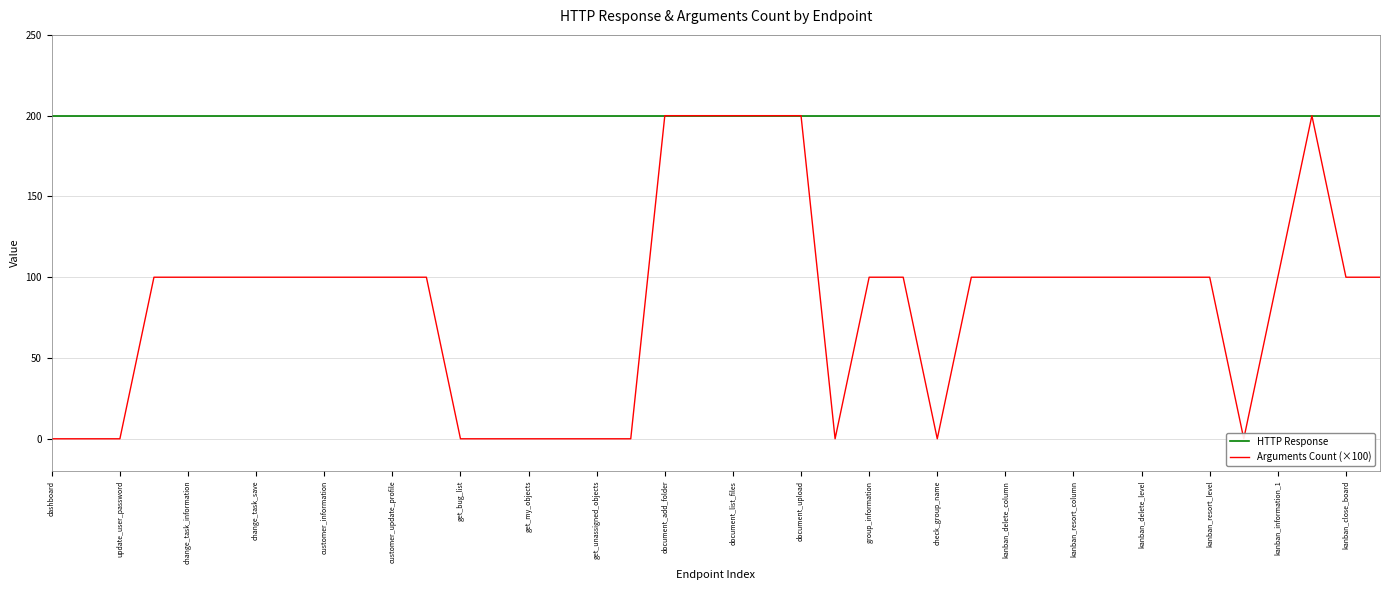

What is the label of the 37th point from the right?

change_task_save